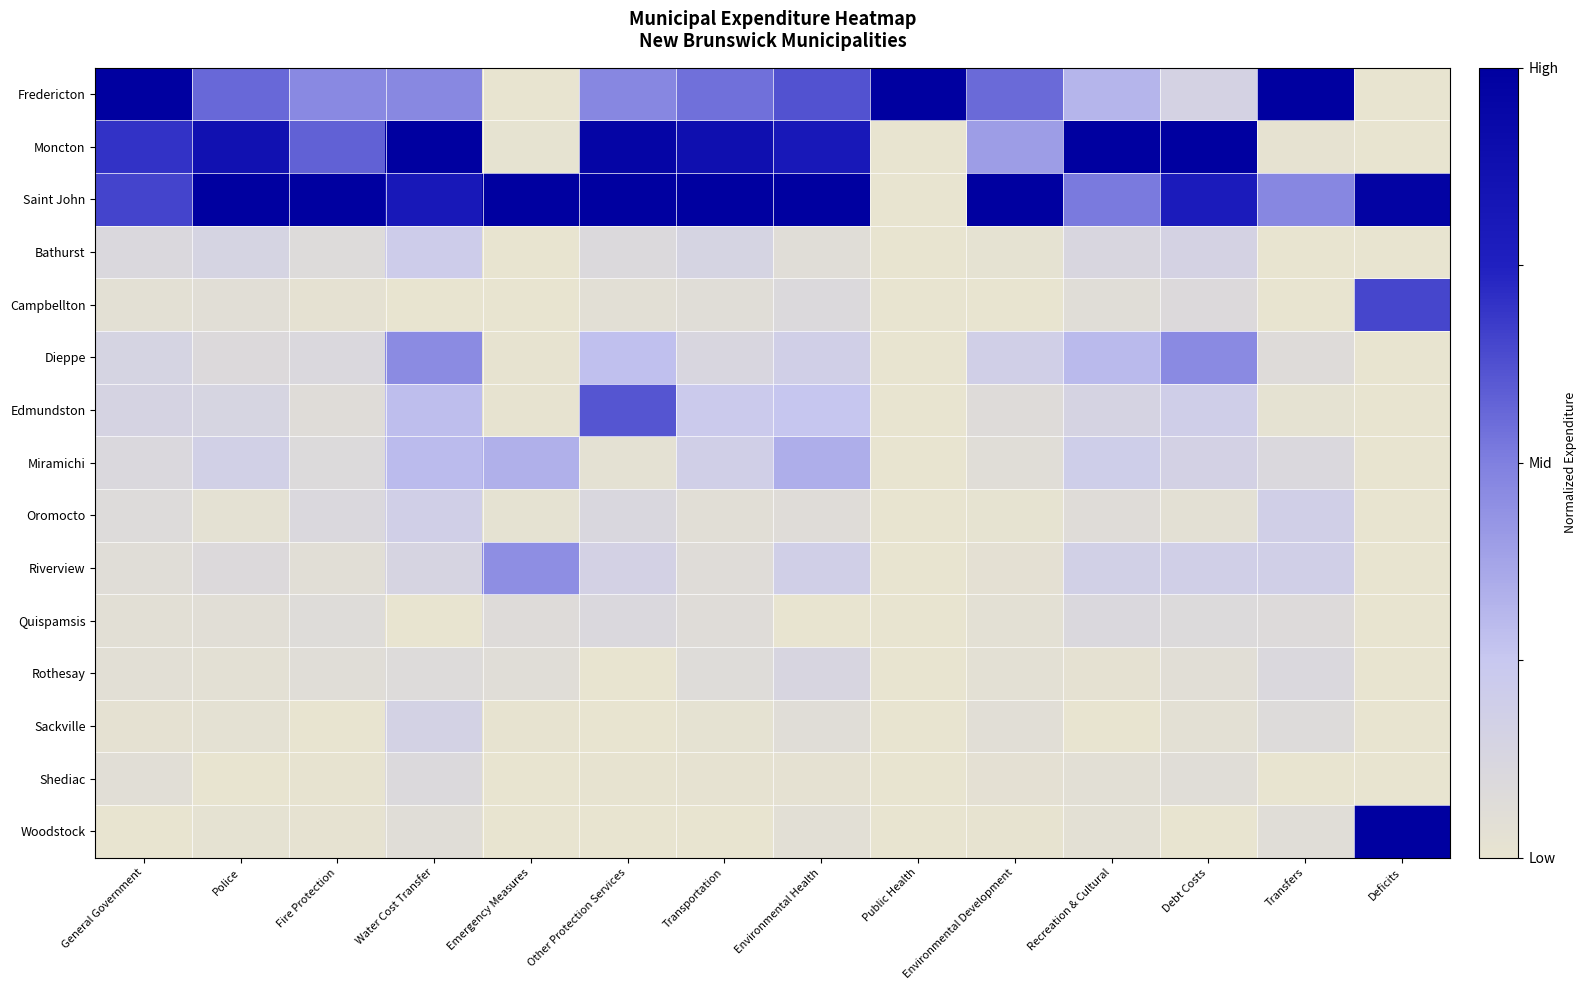

Rank the series at Environmental Health from highest to lowest value.

Saint John, Moncton, Fredericton, Miramichi, Edmundston, Dieppe, Riverview, Rothesay, Campbellton, Oromocto, Sackville, Bathurst, Woodstock, Shediac, Quispamsis